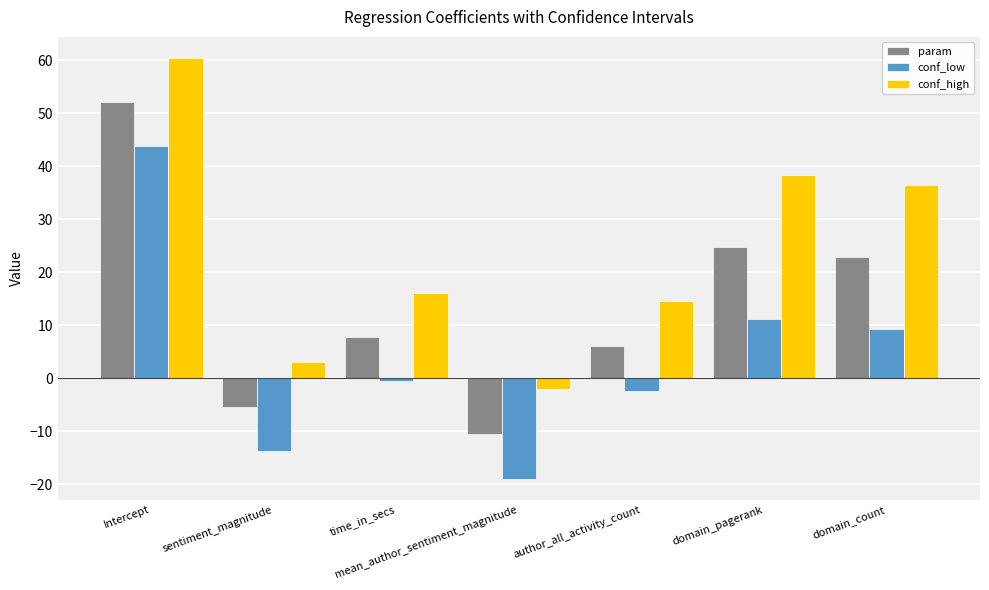

Reading left to right, what are all the values shown in this chart?

param: Intercept=52.2	sentiment_magnitude=-5.3	time_in_secs=7.9	mean_author_sentiment_magnitude=-10.4	author_all_activity_count=6.1	domain_pagerank=24.8	domain_count=22.9
conf_low: Intercept=43.9	sentiment_magnitude=-13.7	time_in_secs=-0.5	mean_author_sentiment_magnitude=-19.0	author_all_activity_count=-2.4	domain_pagerank=11.2	domain_count=9.3
conf_high: Intercept=60.5	sentiment_magnitude=3.0	time_in_secs=16.2	mean_author_sentiment_magnitude=-1.9	author_all_activity_count=14.7	domain_pagerank=38.4	domain_count=36.5